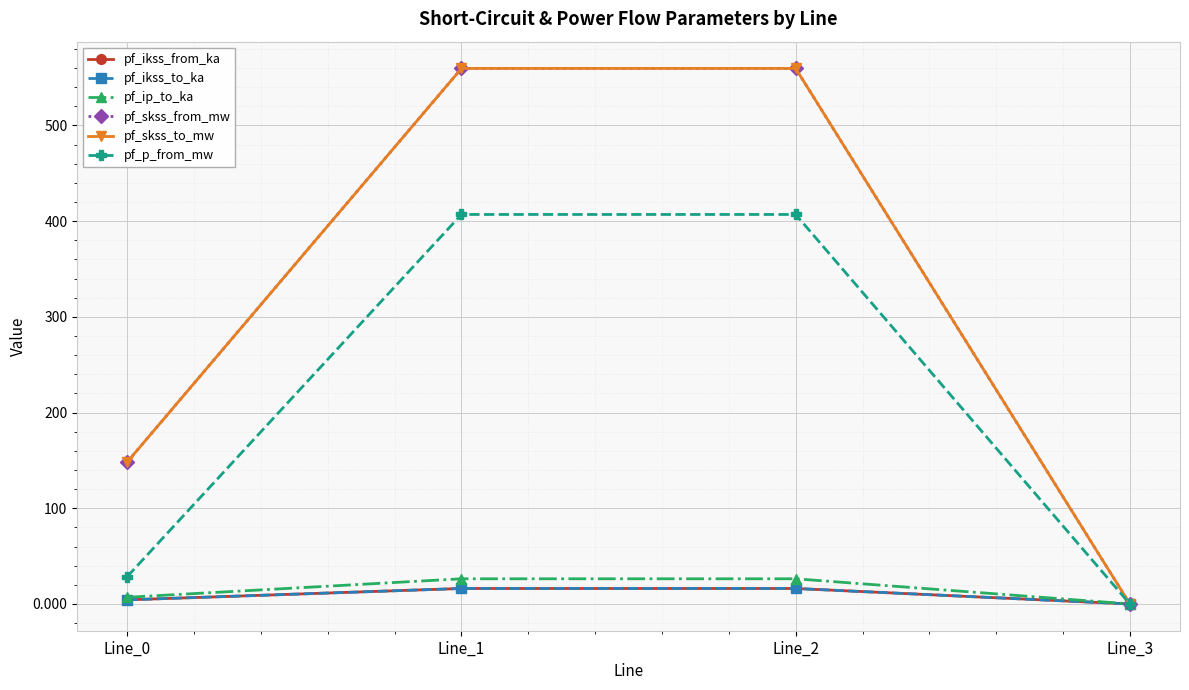

Which series changed the most between Line_0 and Line_3?

pf_skss_from_mw